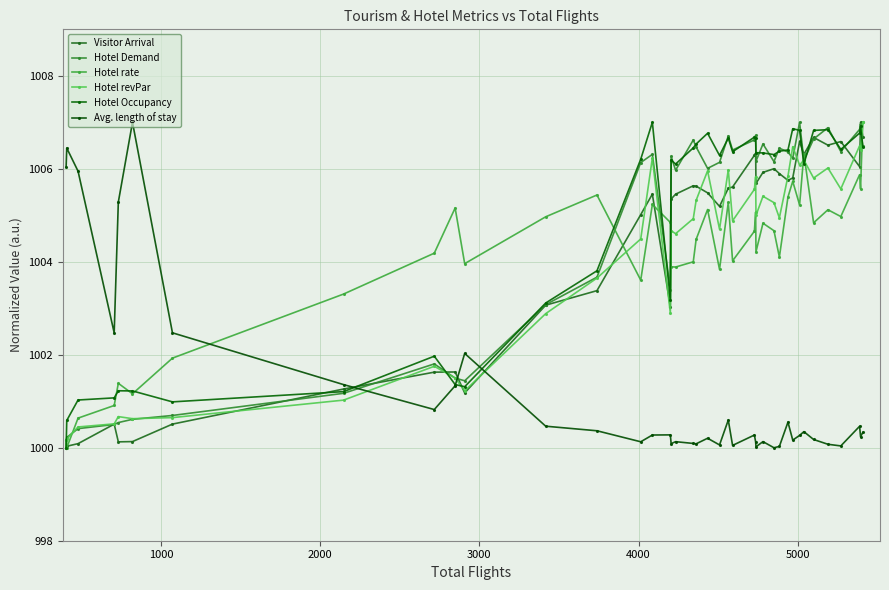

Does the chart have visible grid lines?

Yes